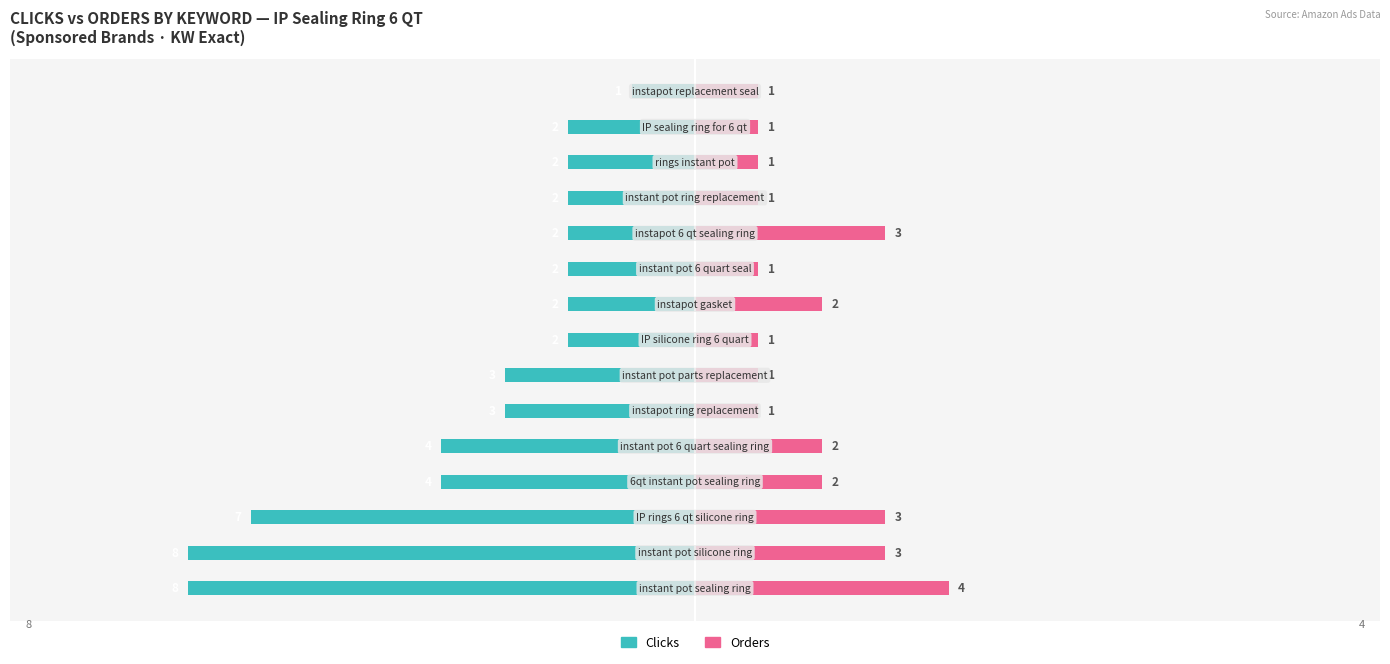

What is the average value of the Clicks series?

-3